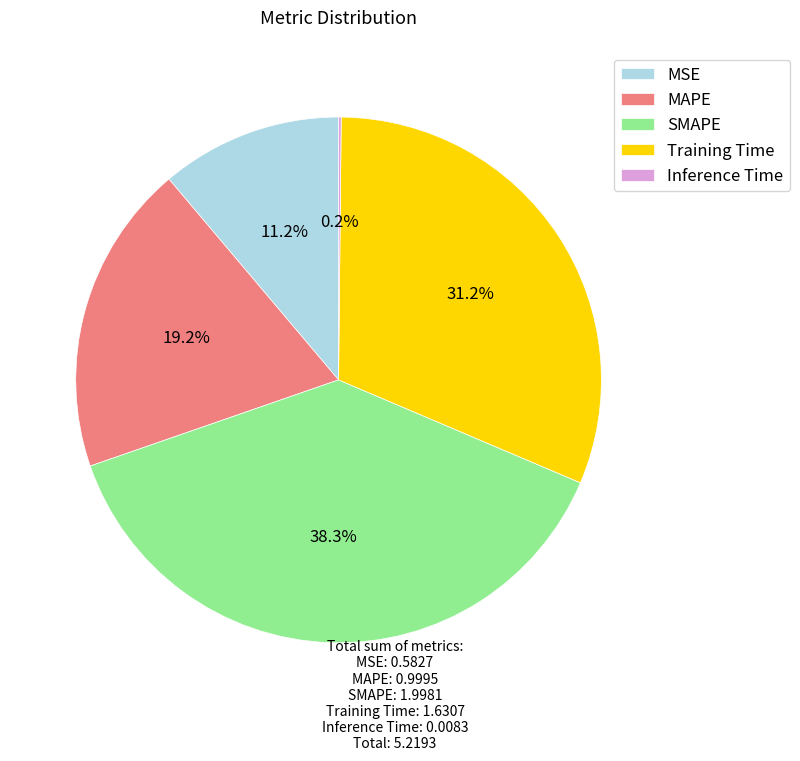

Is there a majority slice in this chart?

No